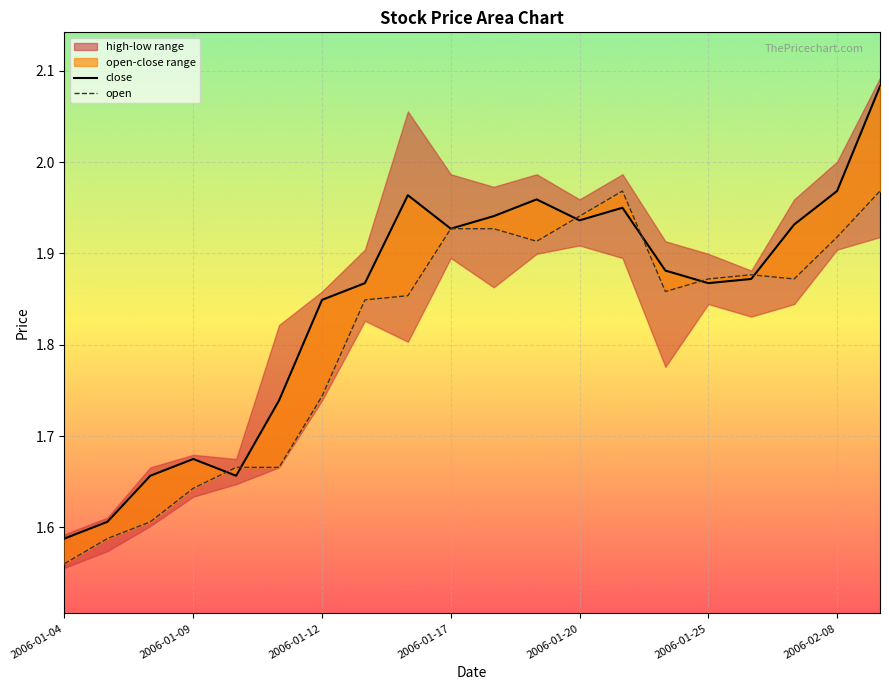

What is the sum of all close values?

36.9